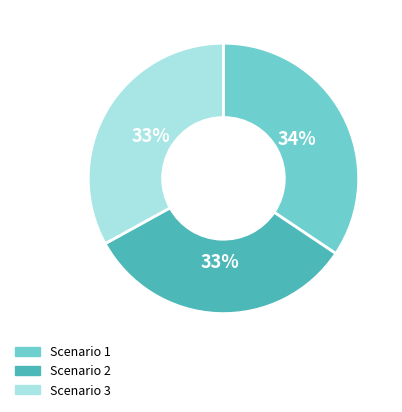

The Scenario 1 slice represents 34% of the pie. True or false?

True